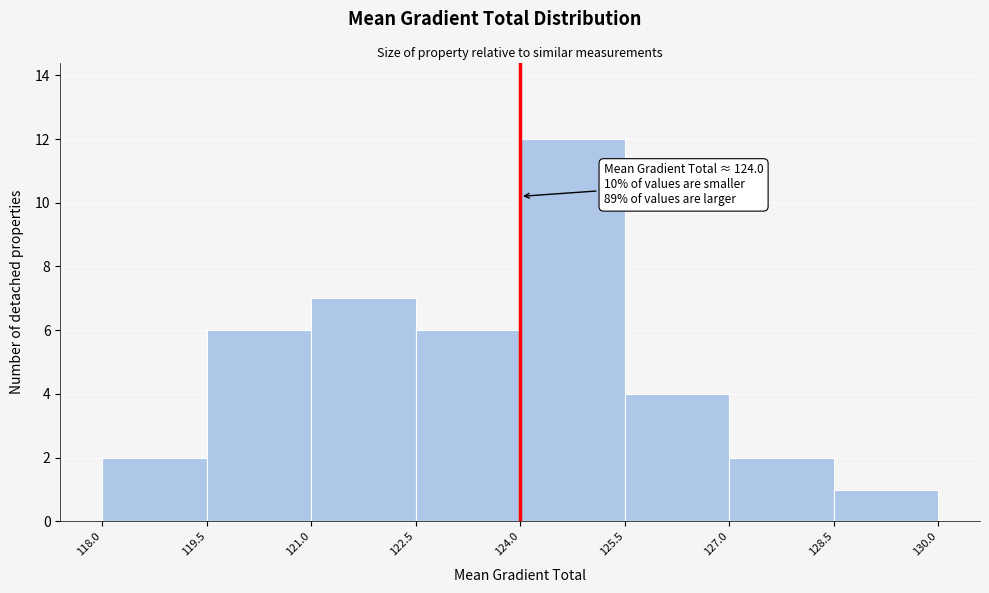

Over which range of the x-axis is the bar tallest?

124.0 to 125.5